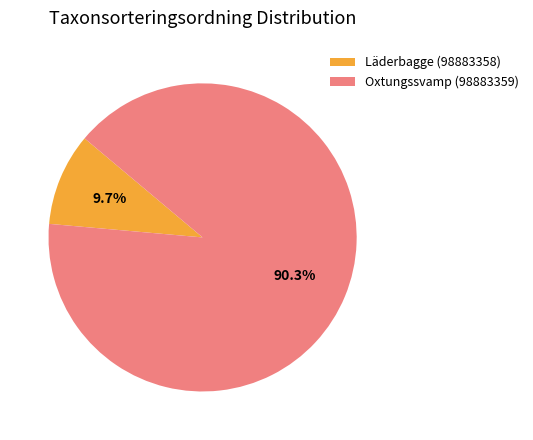

Between Oxtungssvamp (98883359) and Läderbagge (98883358), which is larger?

Oxtungssvamp (98883359)